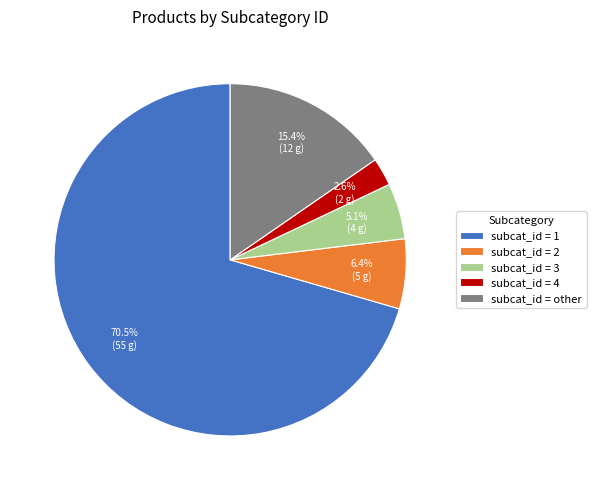

Which has a higher value, subcat_id = other or subcat_id = 4?

subcat_id = other